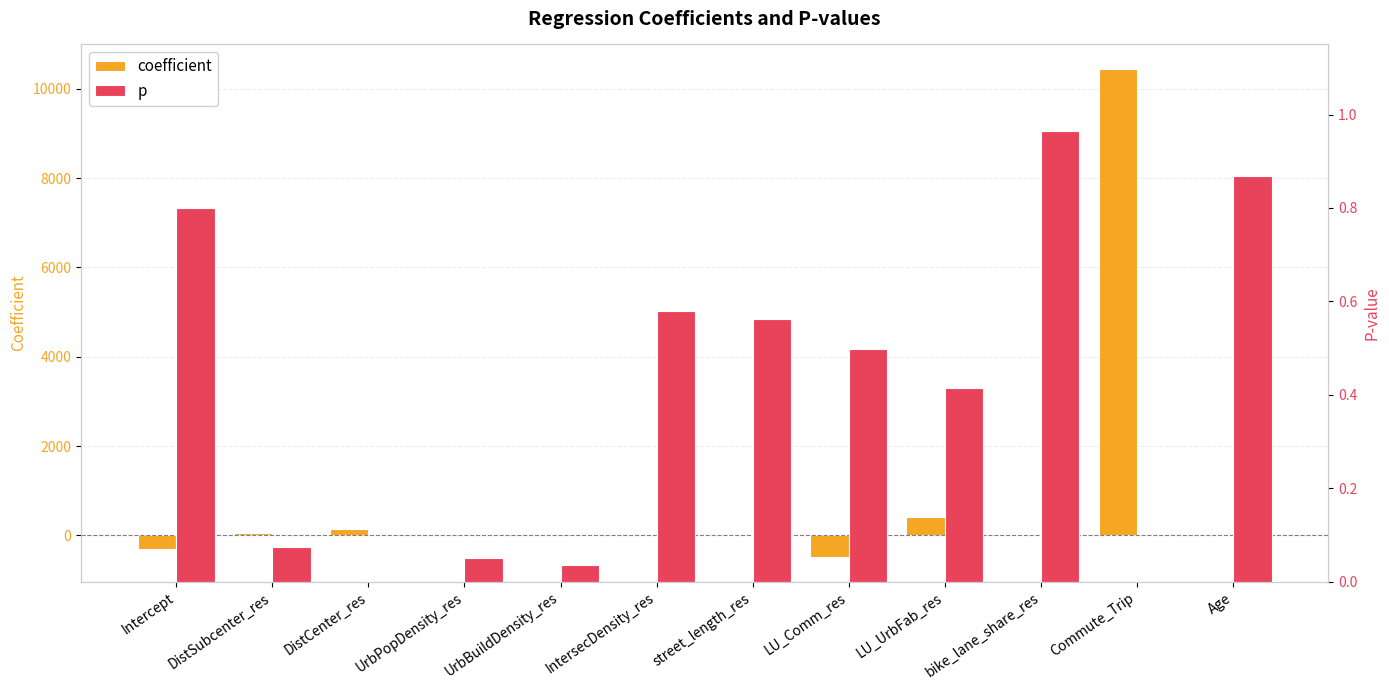

Which category has the highest value in the p series?

bike_lane_share_res